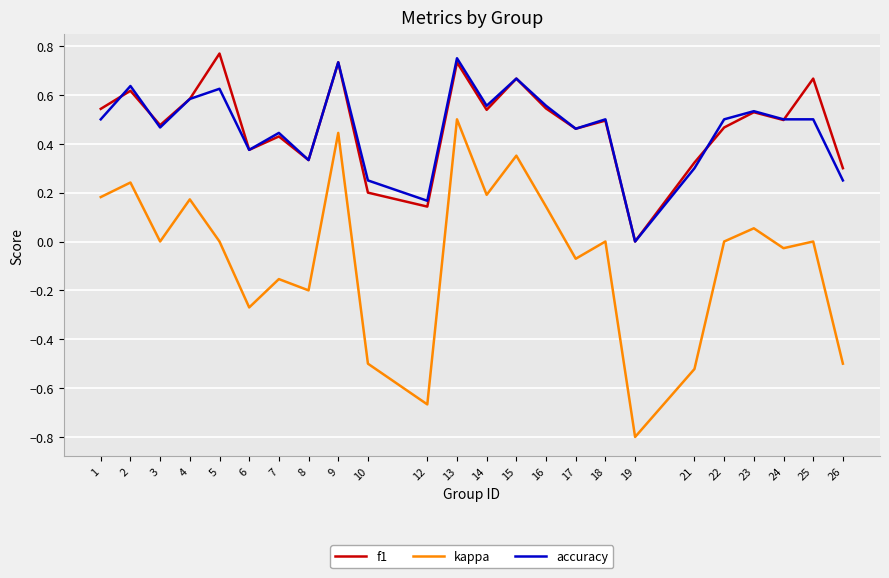

Which series ends up on top after the final intersection of accuracy and f1?

f1